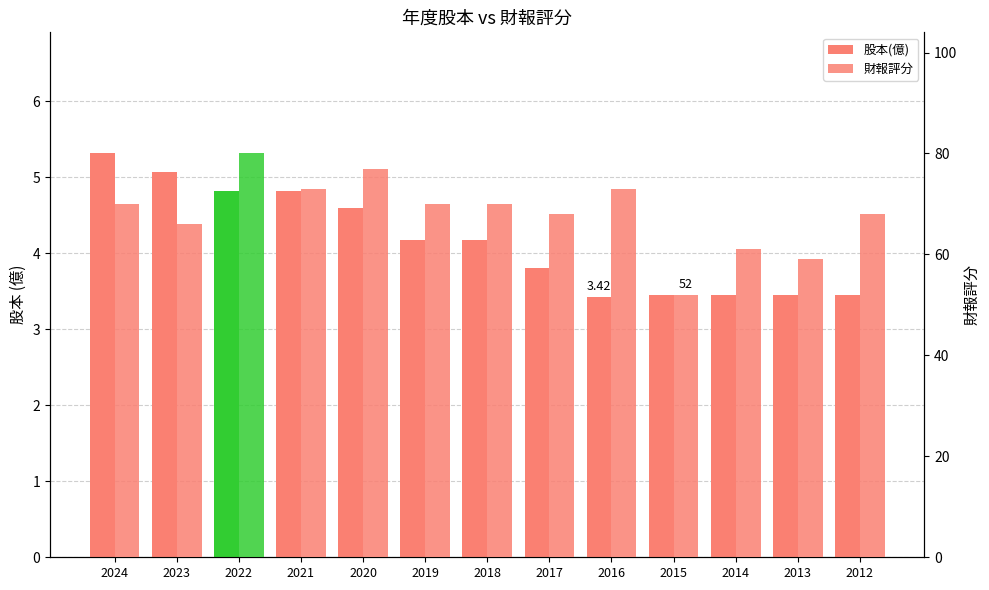

What is the spread (max minus min) of values at 2019?

65.8